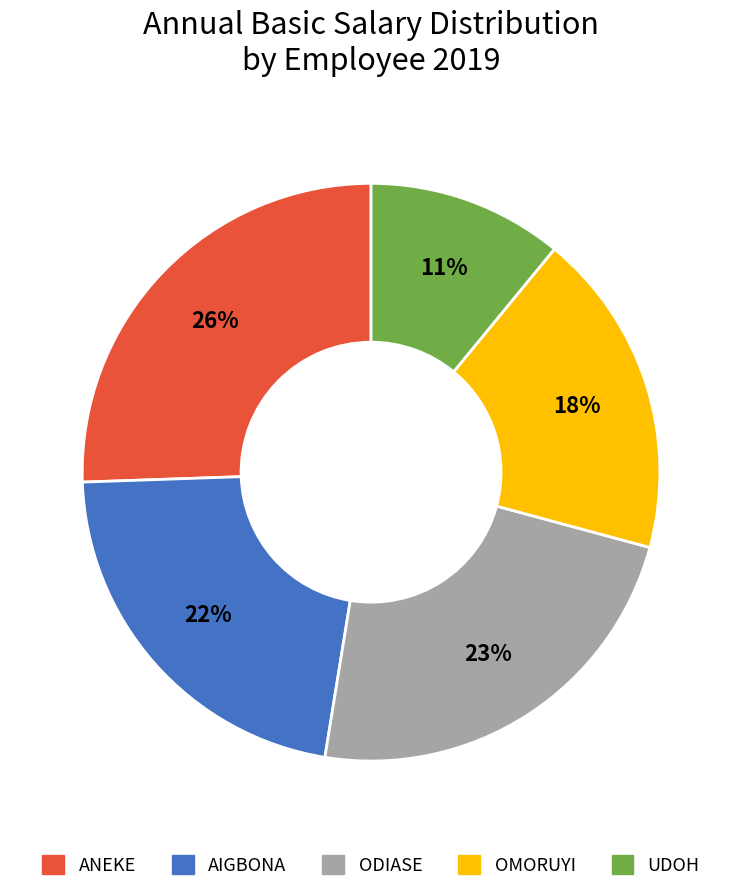

How many segments does this pie chart have?

5